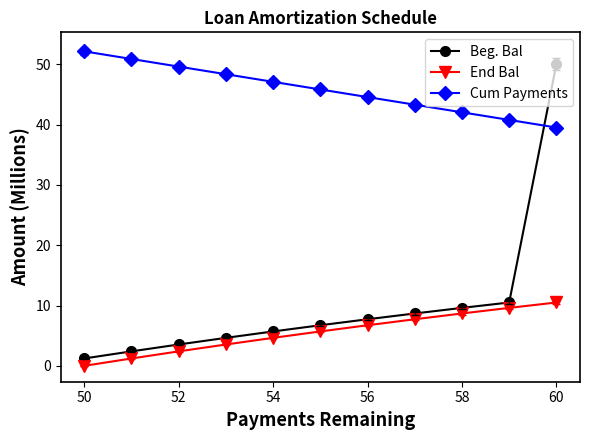

What are all the series names shown in the legend?

Beg. Bal, End Bal, Cum Payments